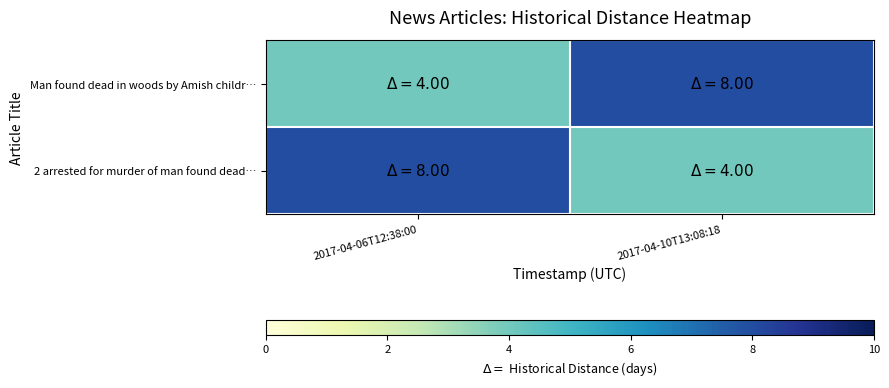

Reading left to right, list all the values displayed in this chart.

Man found dead in woods by Amish childr…: 2017-04-06T12:38:00=4	2017-04-10T13:08:18=8
2 arrested for murder of man found dead…: 2017-04-06T12:38:00=8	2017-04-10T13:08:18=4